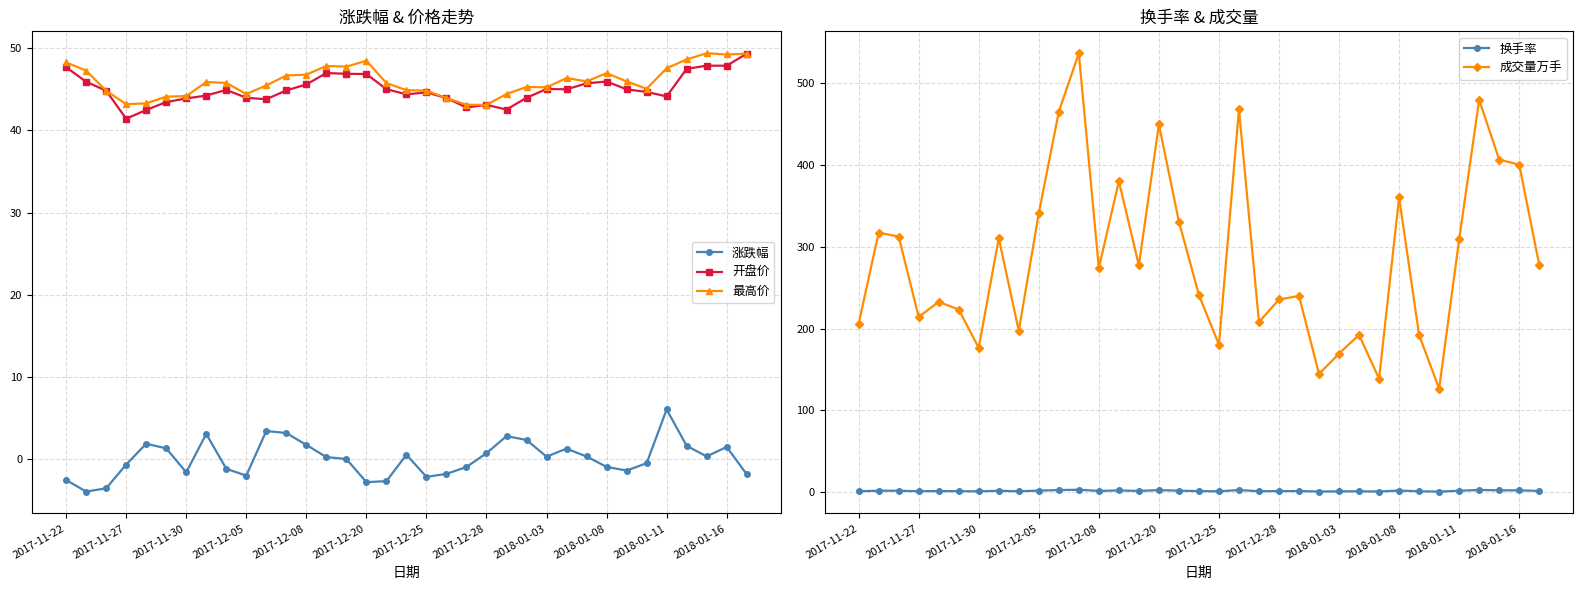

Is this an area chart (filled region under the line)?

No